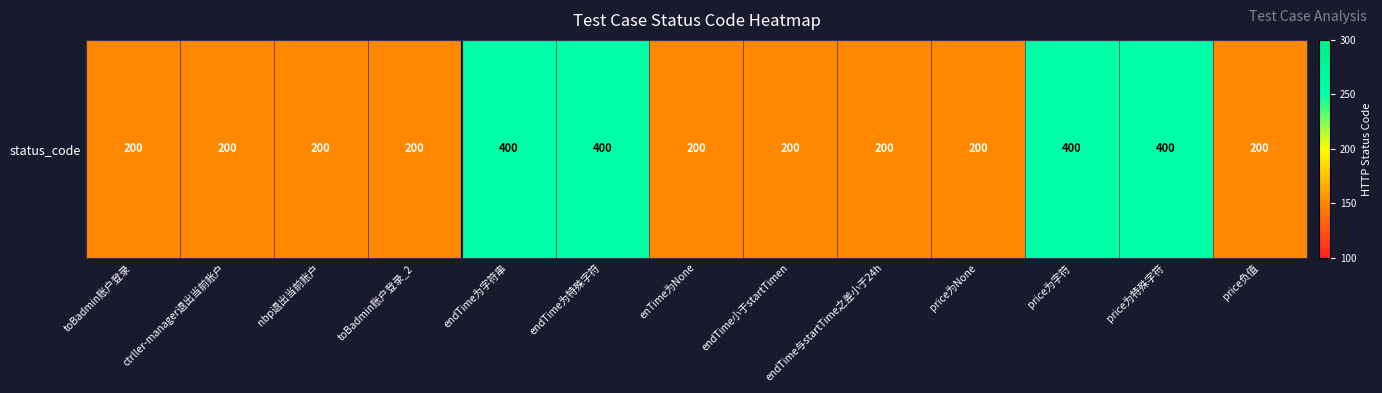

The value at nbp退出当前账户 is 200. True or false?

True